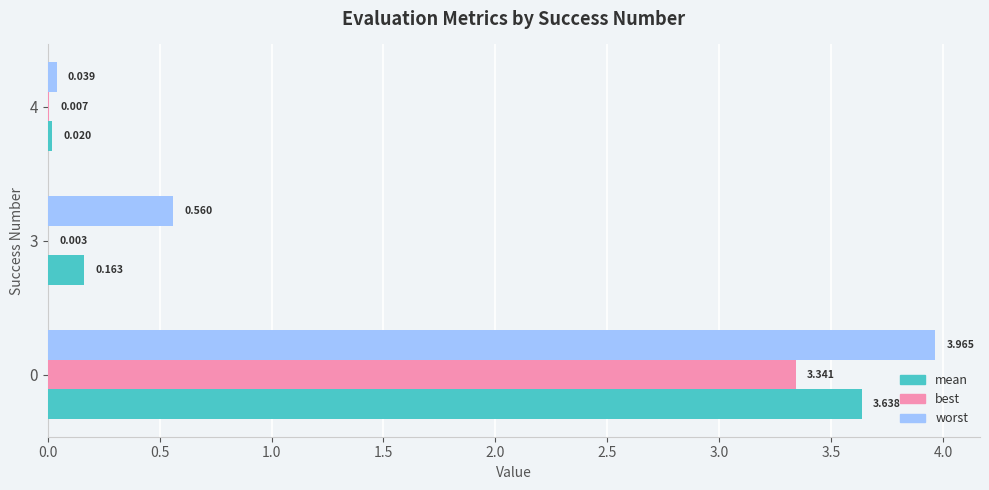

Is the value of best at 3 greater than the value of worst at 3?

No